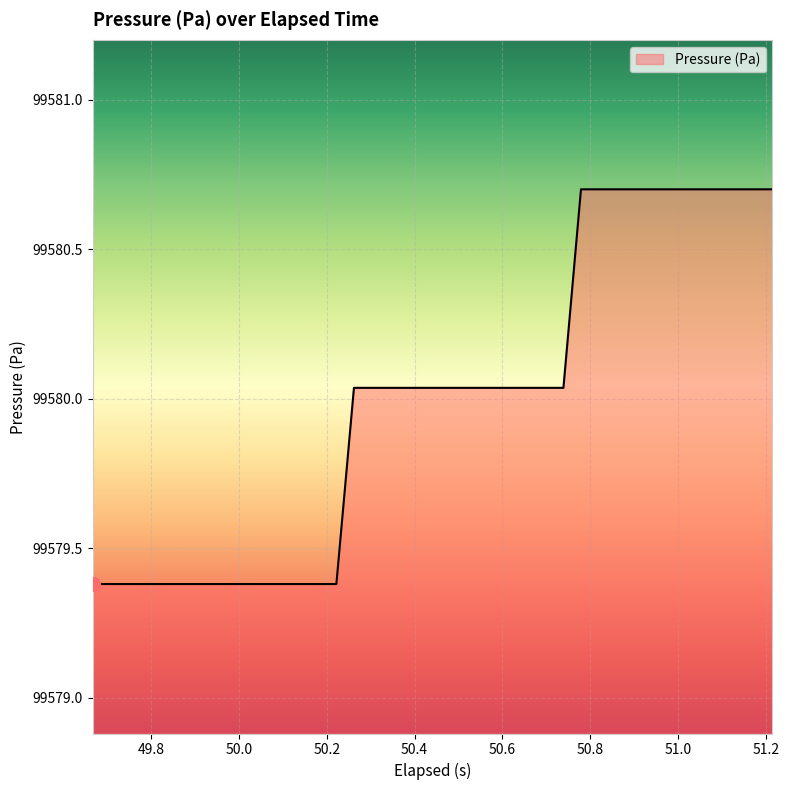

What is the maximum value shown in the chart?

99580.7